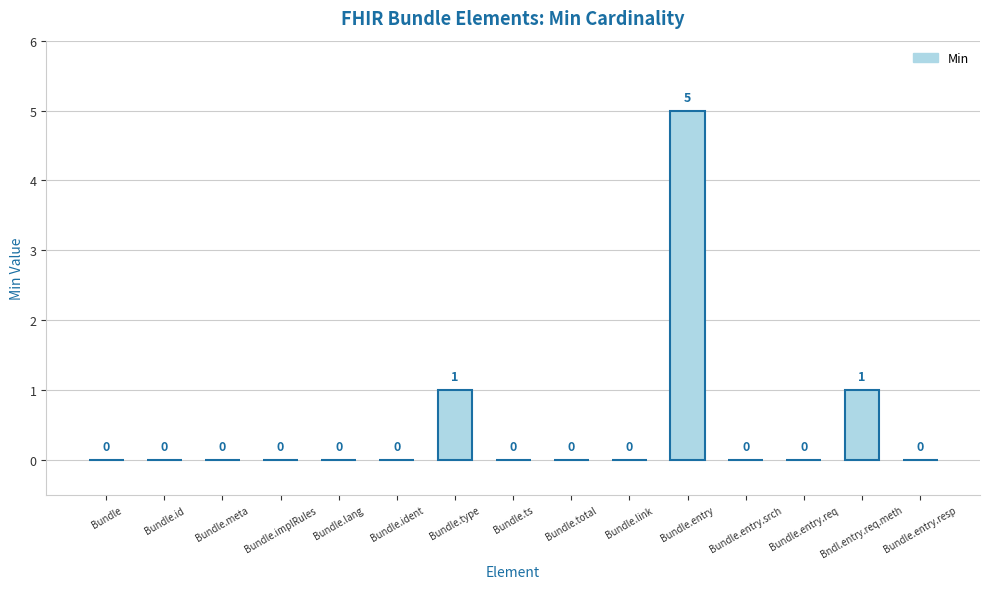

Which category has the highest value across all series?

Bundle.entry